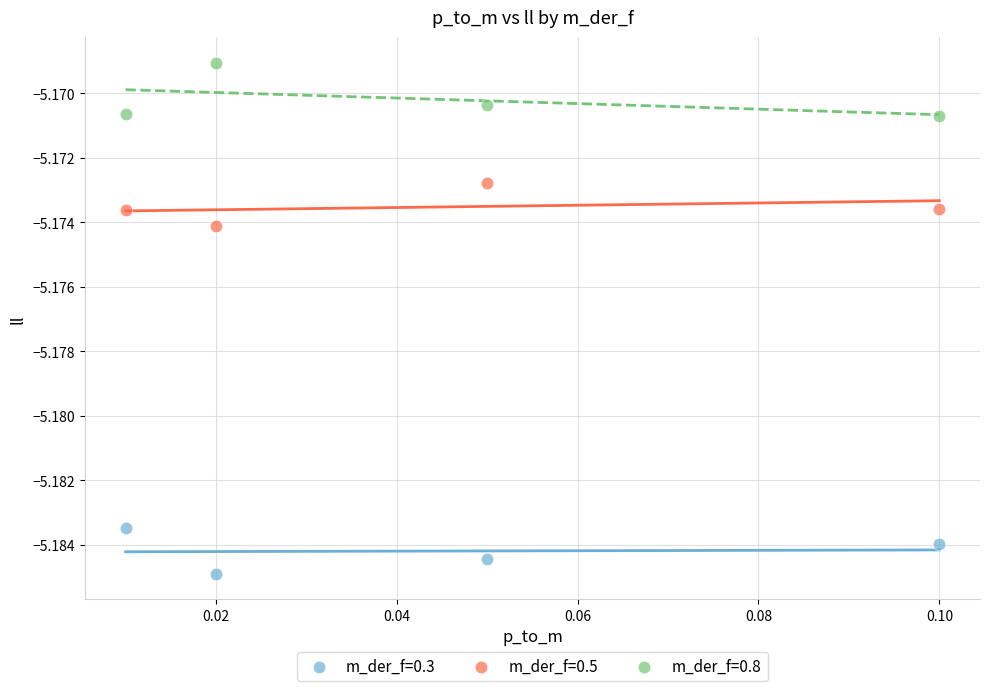

What are all the series names shown in the legend?

m_der_f=0.3, m_der_f=0.5, m_der_f=0.8